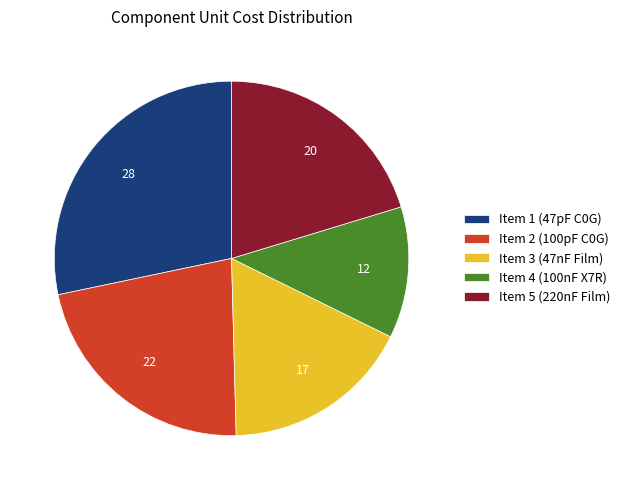

Combined, do Item 4 (100nF X7R) and Item 1 (47pF C0G) account for over 50%?

No